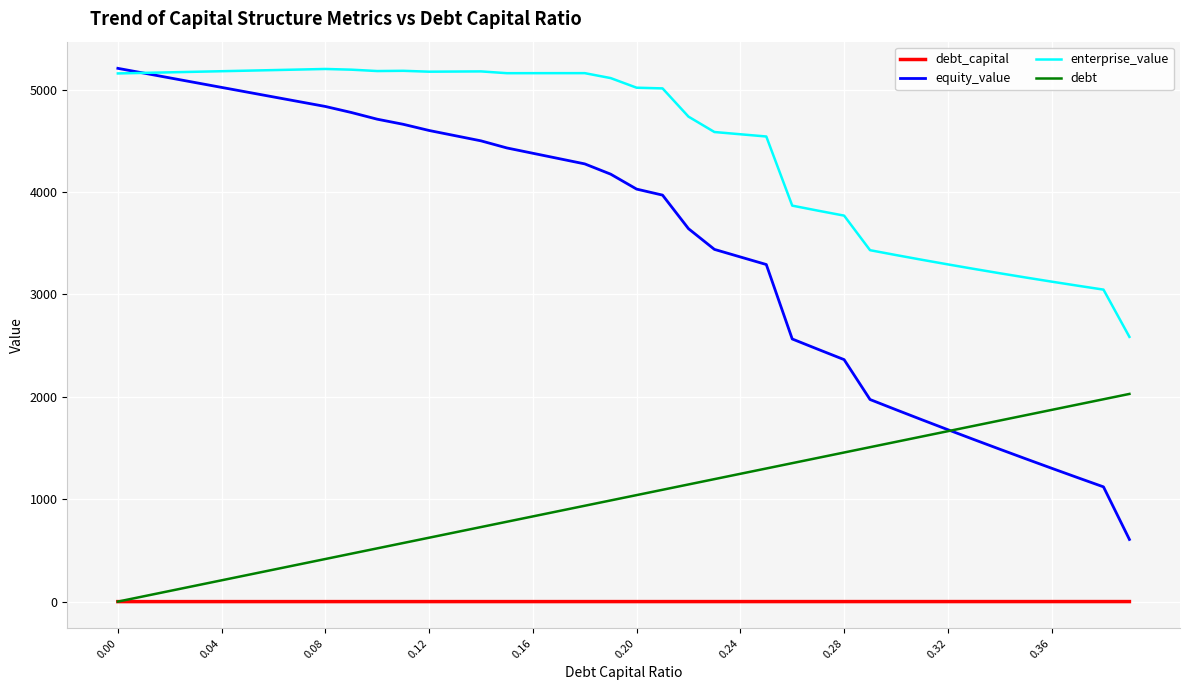

What are all the series names shown in the legend?

debt_capital, equity_value, enterprise_value, debt